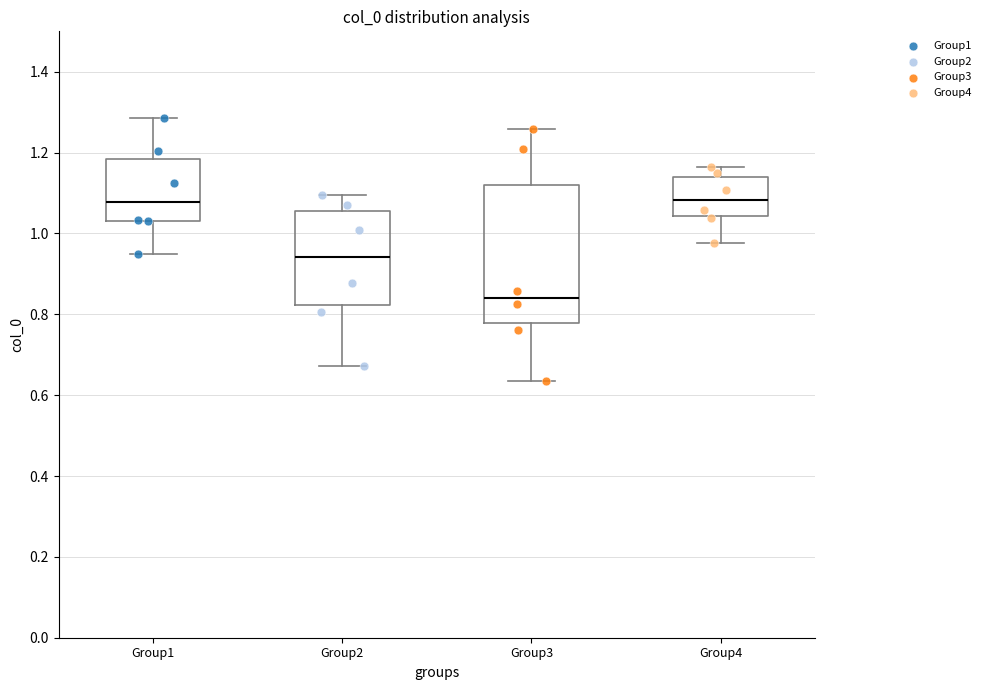

Which box has the lowest median line?

Group3